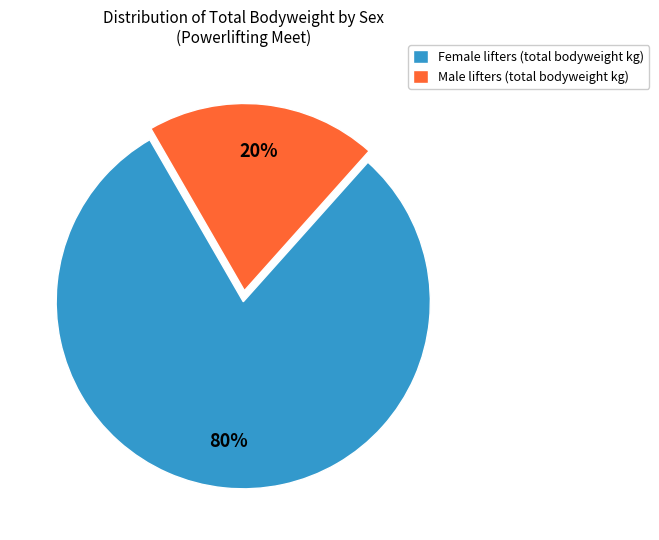

Is the sum of Male lifters (total bodyweight kg) and Female lifters (total bodyweight kg) greater than half?

Yes